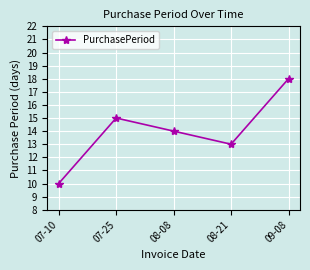

Reading right to left, list all the values displayed in this chart.

18	13	14	15	10